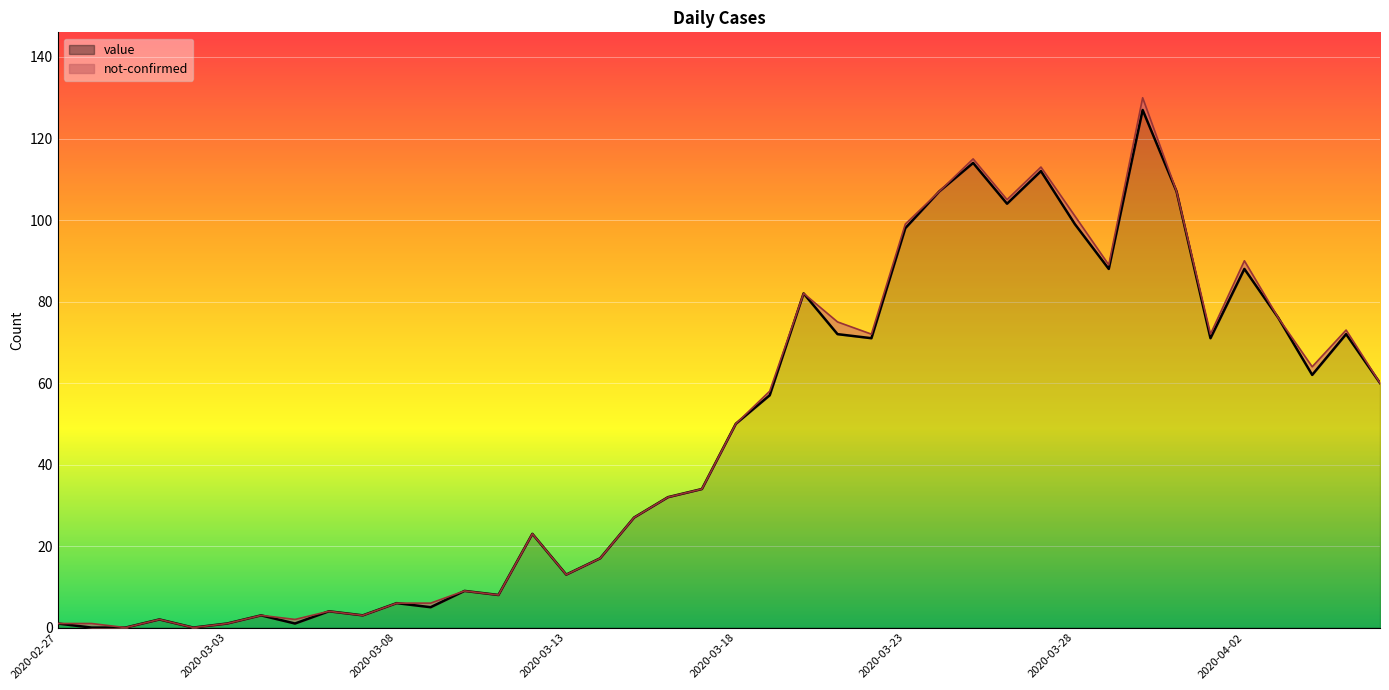

What is the sum of the values at 2020-04-03 and 2020-02-29?

76